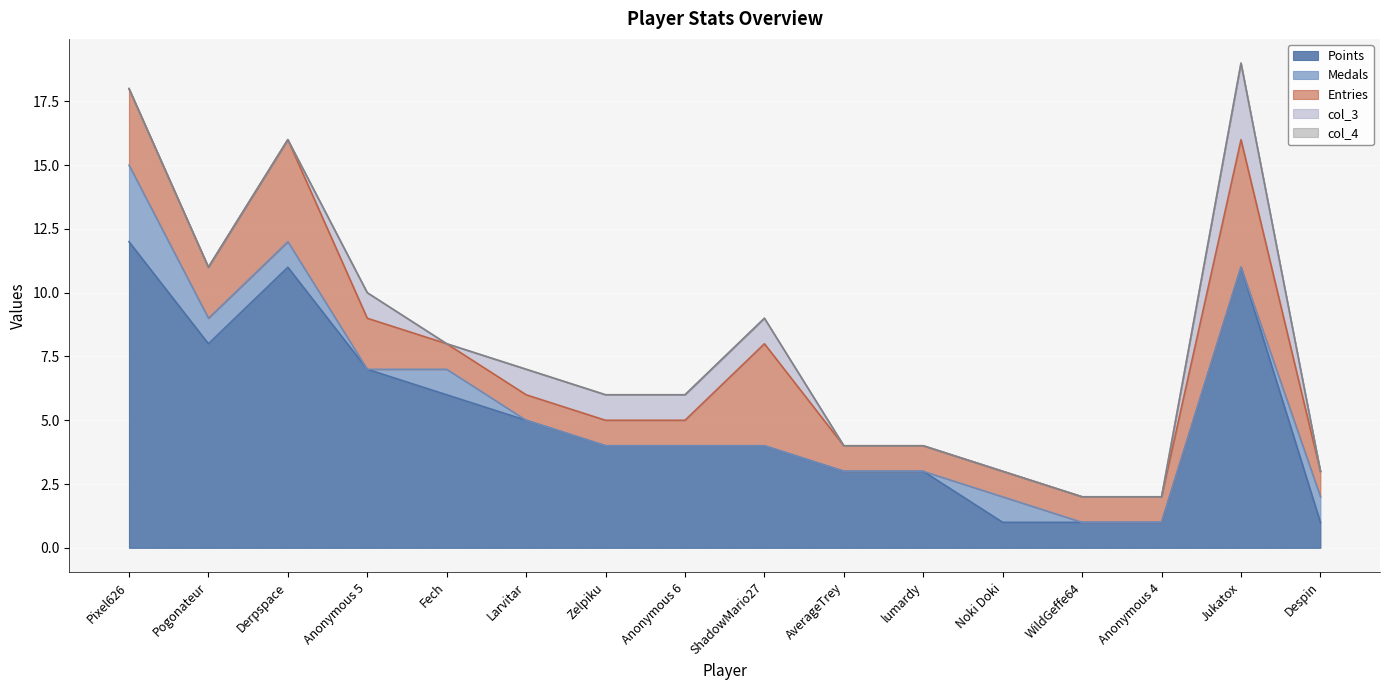

Count the Medals values in the range 0 to 1.

15